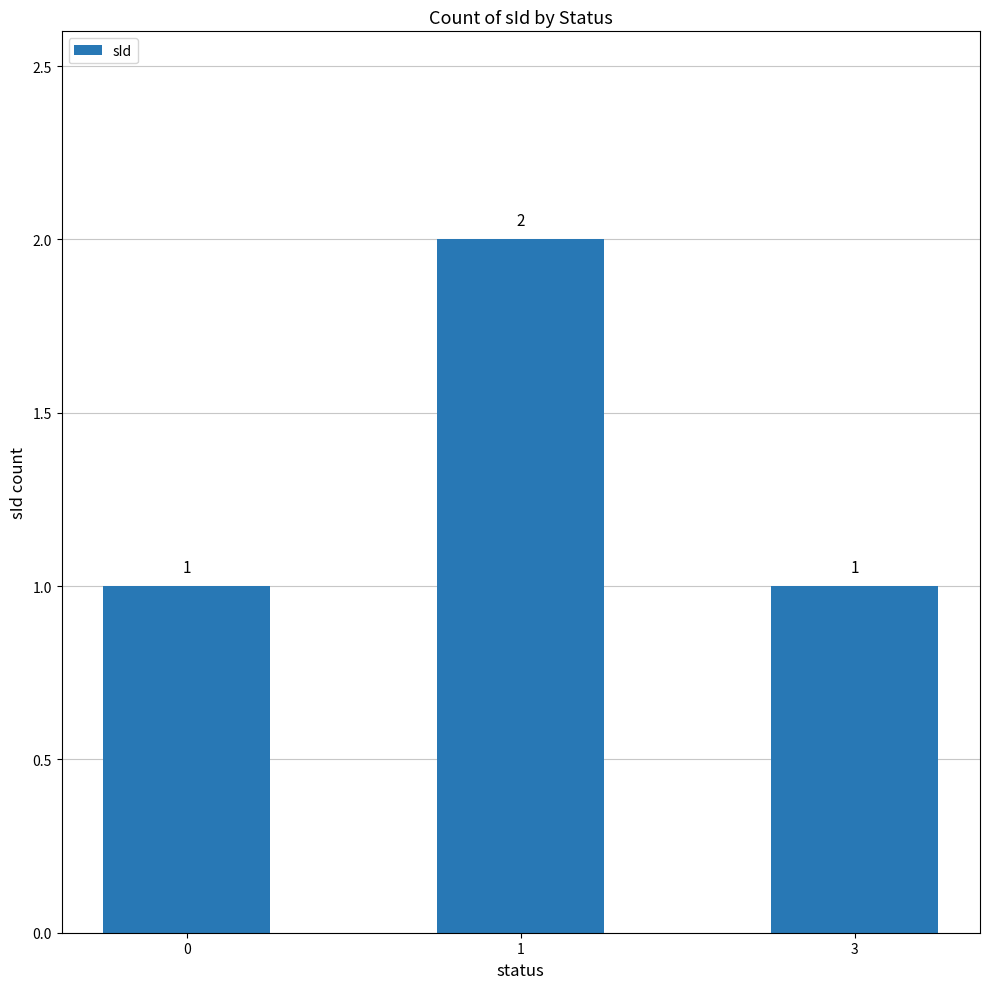

The chart shows a value of 2 at 1. True or false?

True